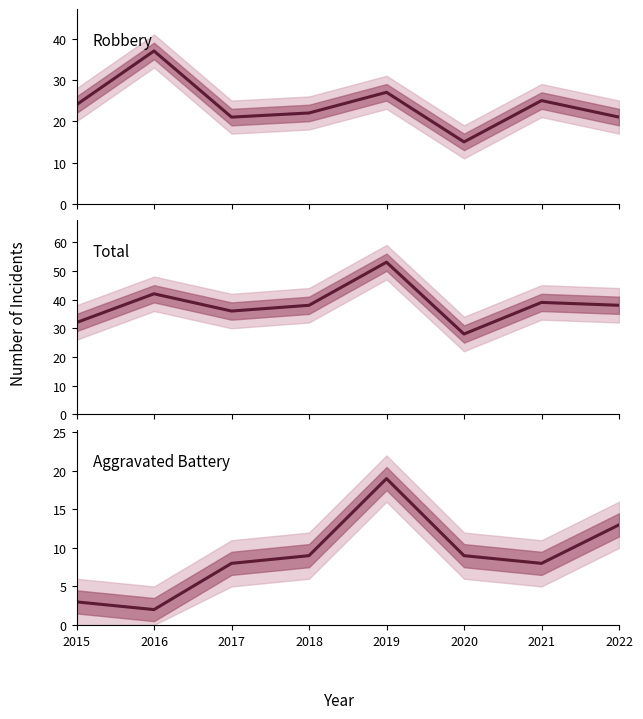

What is the greatest value displayed?

53